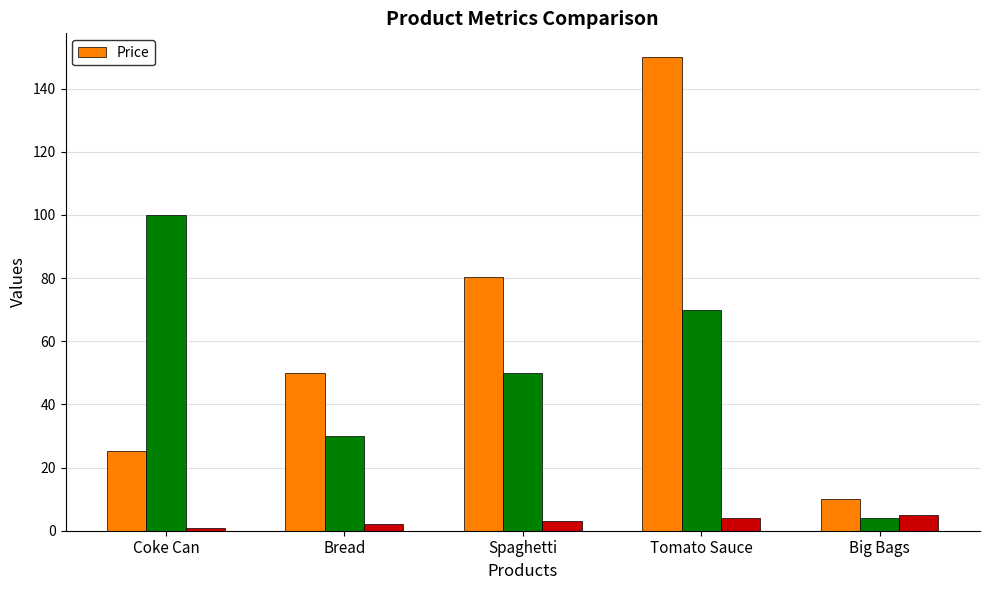

List the labels in order of value, largest first.

Tomato Sauce, Spaghetti, Bread, Coke Can, Big Bags